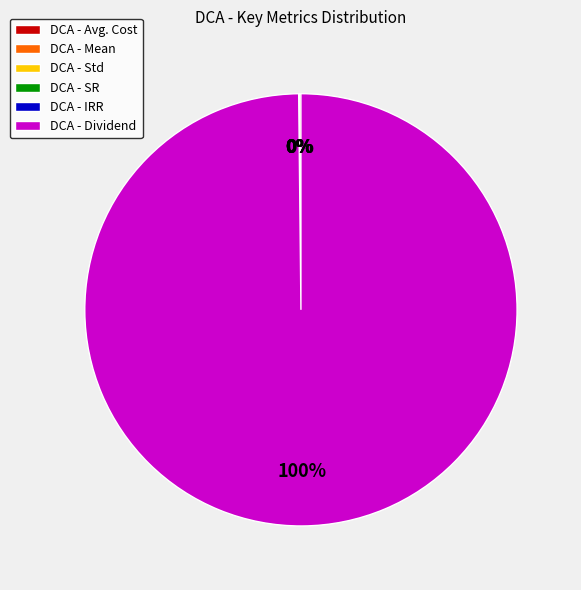

Which category accounts for the majority?

DCA - Dividend